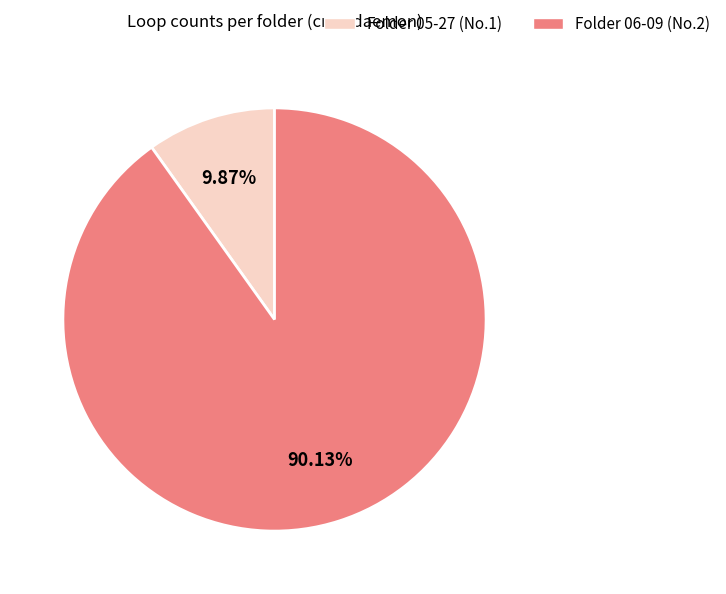

Is there any slice that represents more than half of the pie?

Yes